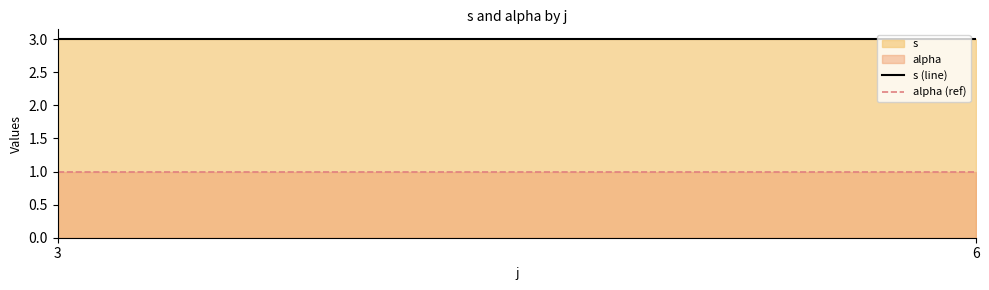

What is the average value of the s (line) series?

3